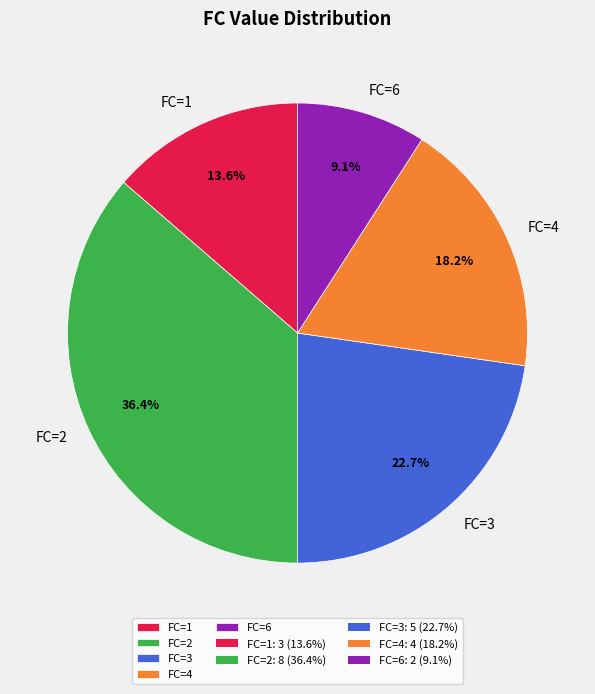

Count the number of slices in the pie.

5